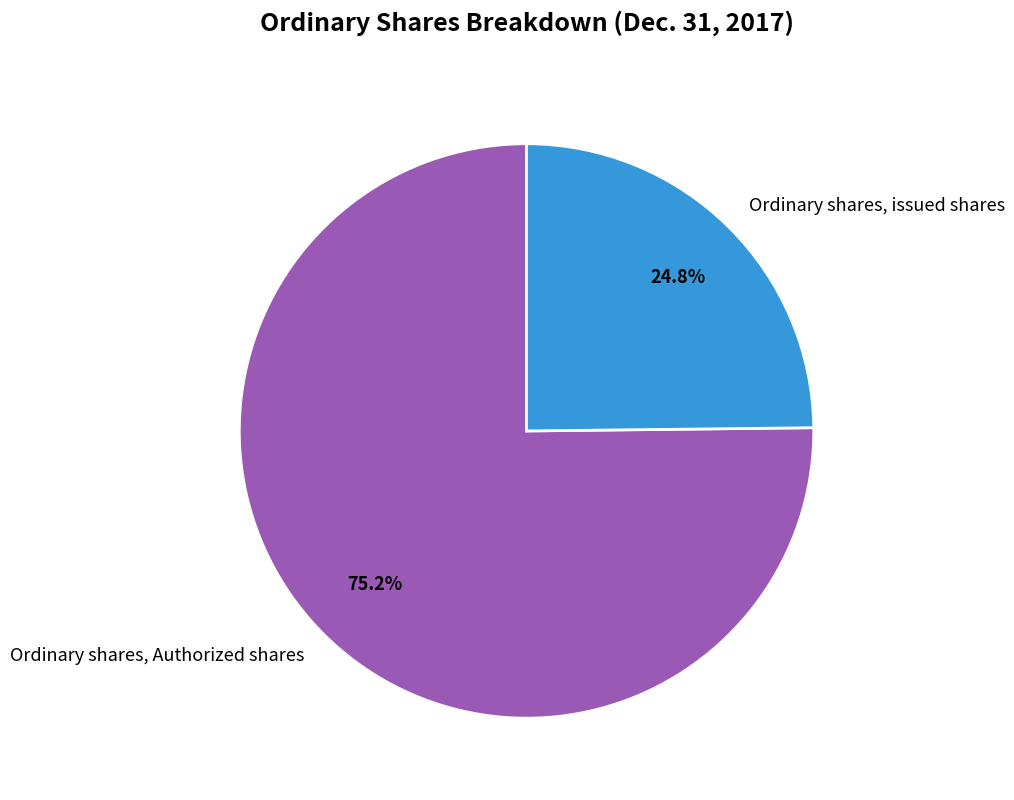

To the nearest percent, what is the combined percentage of Ordinary shares, Authorized shares and Ordinary shares, issued shares?

100%